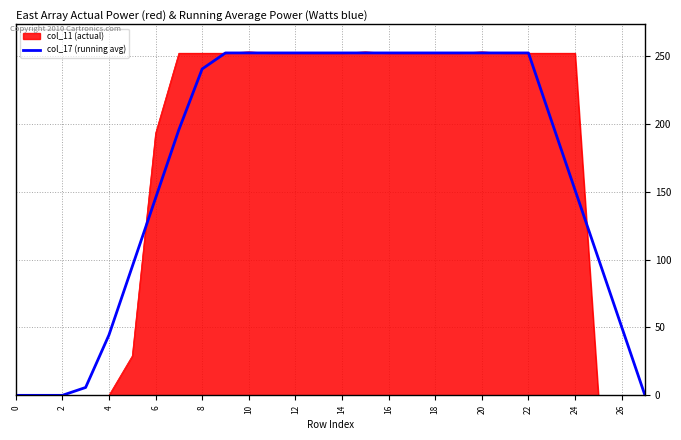

How many lines are shown in the chart?

2